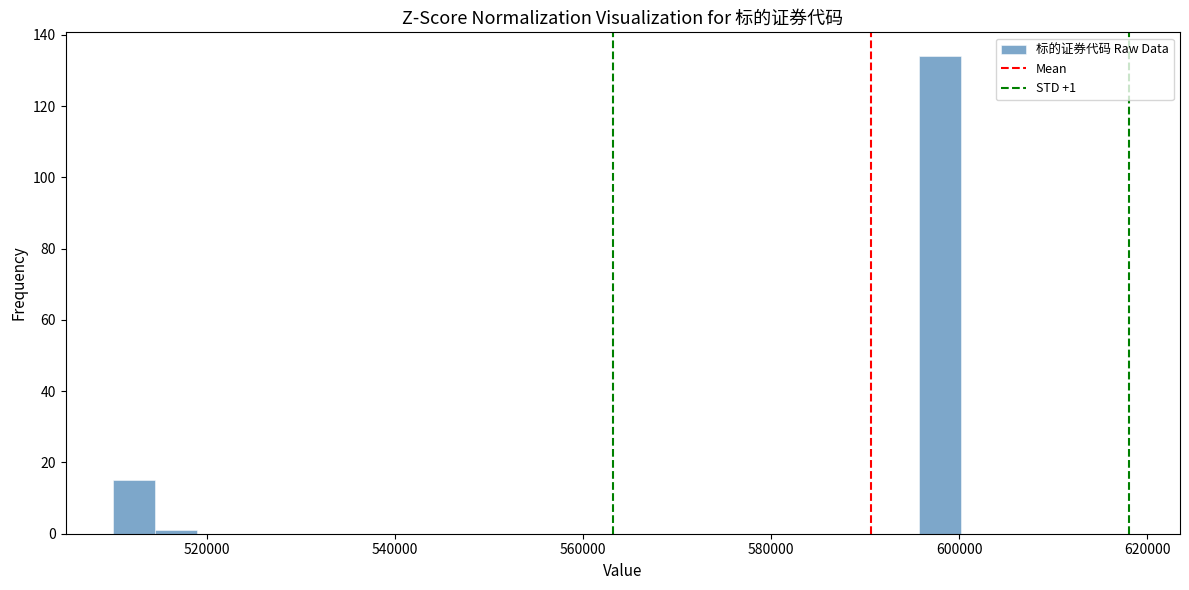

Read against the x-axis, roughly where is the centre of the tallest bar?

598000